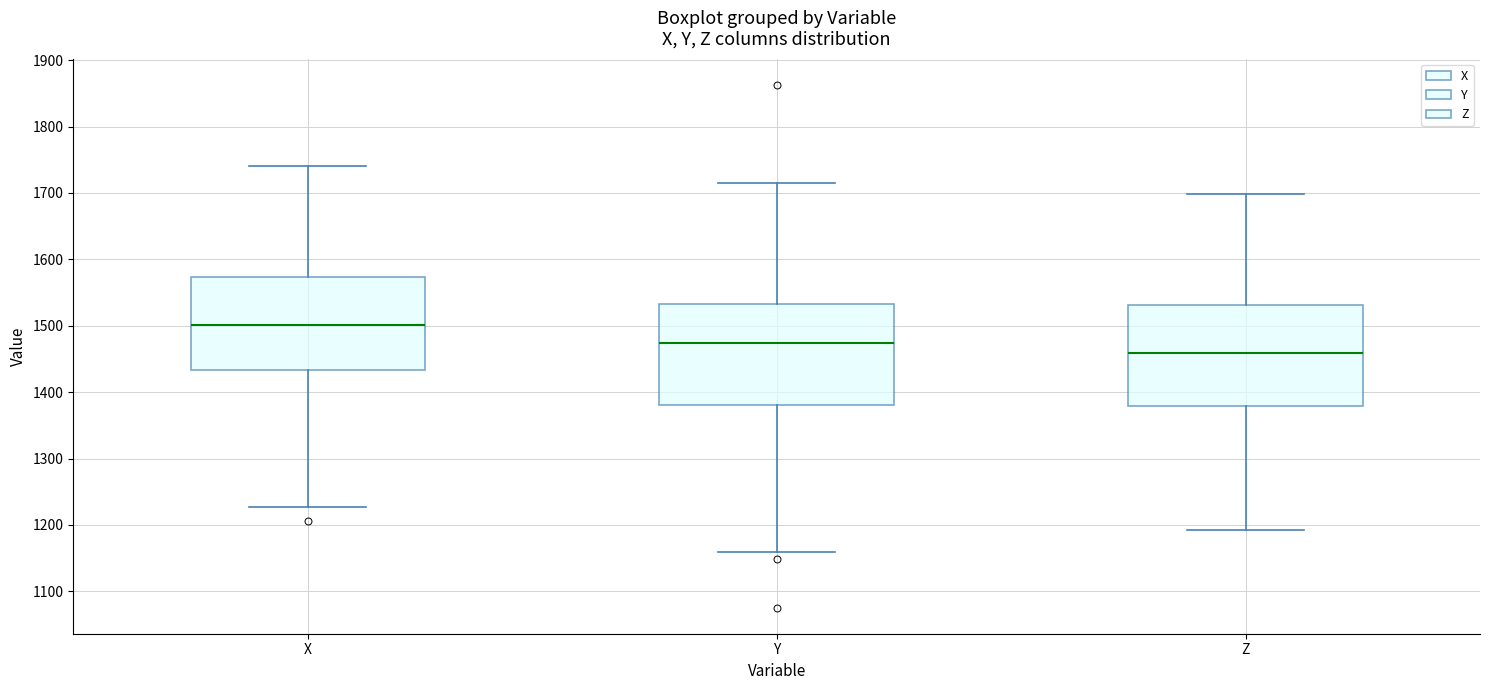

Where does the lower whisker of the box for Y end on the y-axis? The values are not printed on the chart, so give them approximately, as read against the axis.

1160